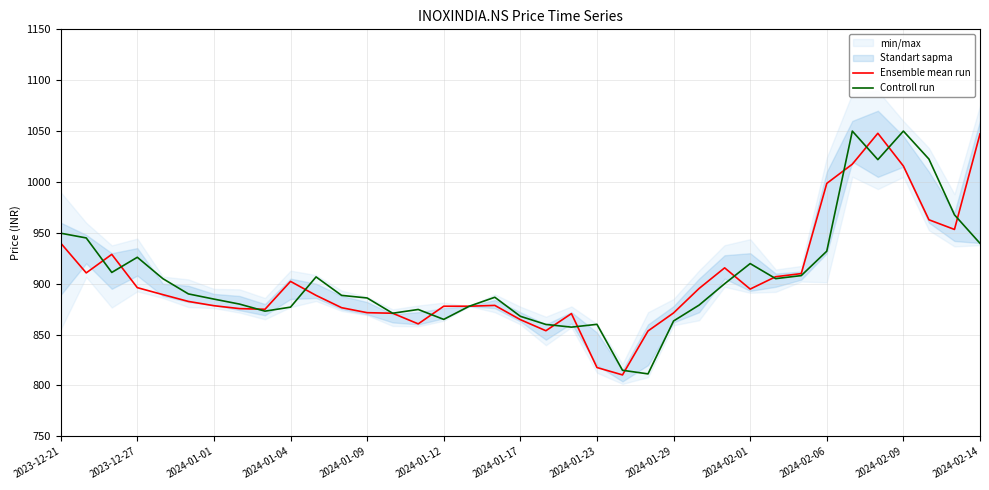

True or false: Controll run has a value of 698.4 at 31.

False